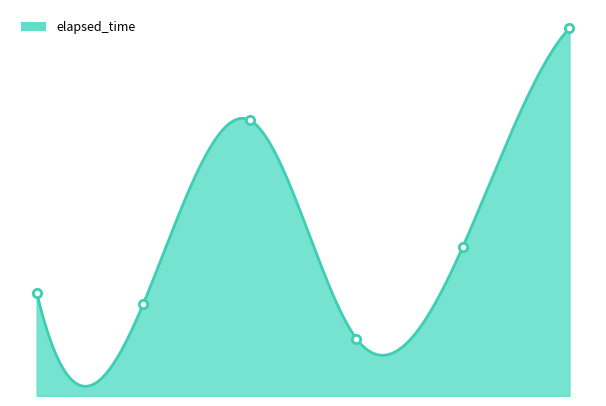

Reading left to right, transcribe all the data shown in this chart.

27000	26000	42000	23000	31000	50000